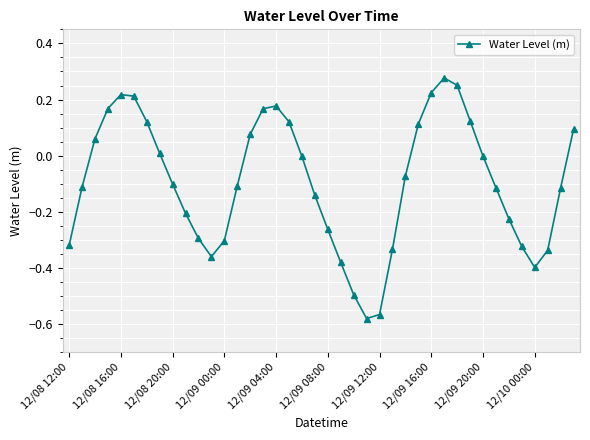

How many distinct data groups are displayed?

1